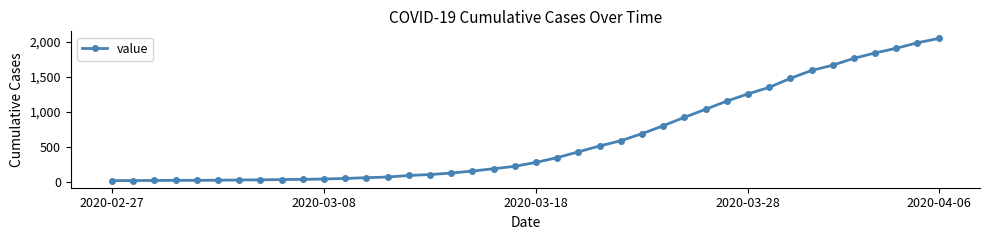

What is the greatest value displayed?

2049